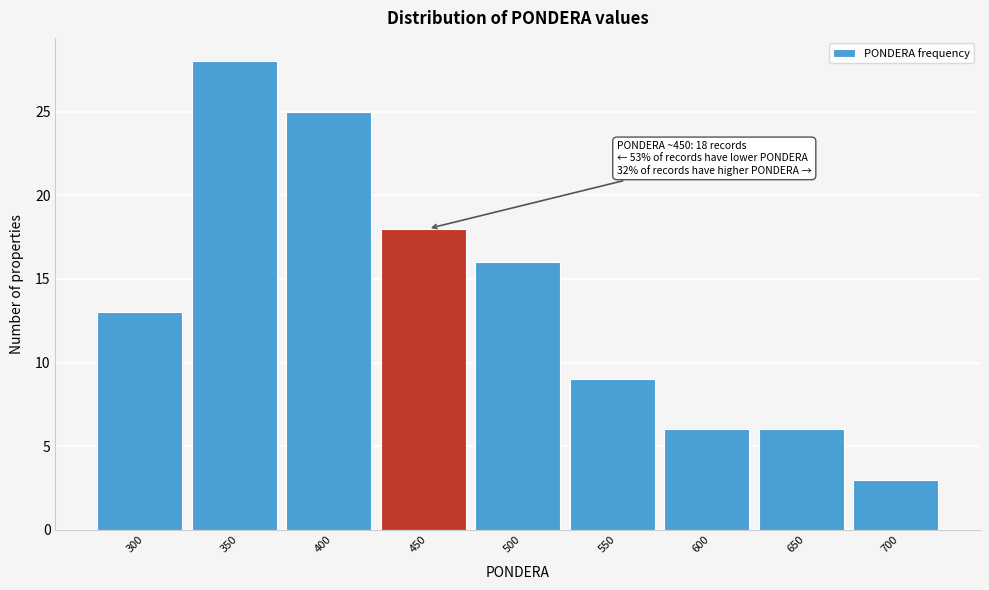

Reading left to right, transcribe all the data shown in this chart.

13	28	25	18	16	9	6	6	3